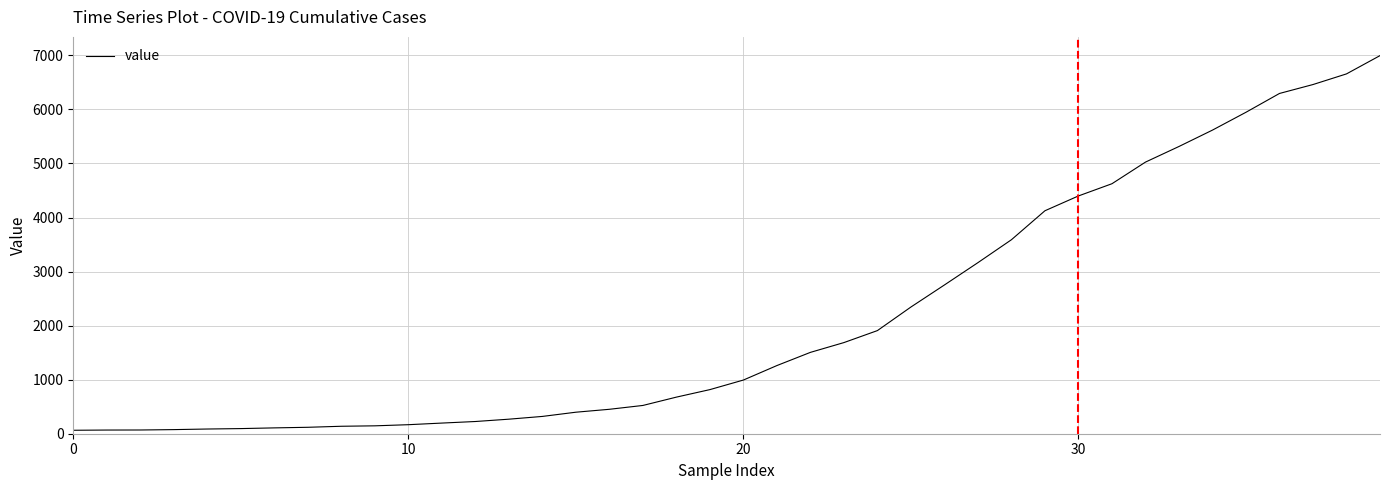

What is the greatest value displayed?

6995